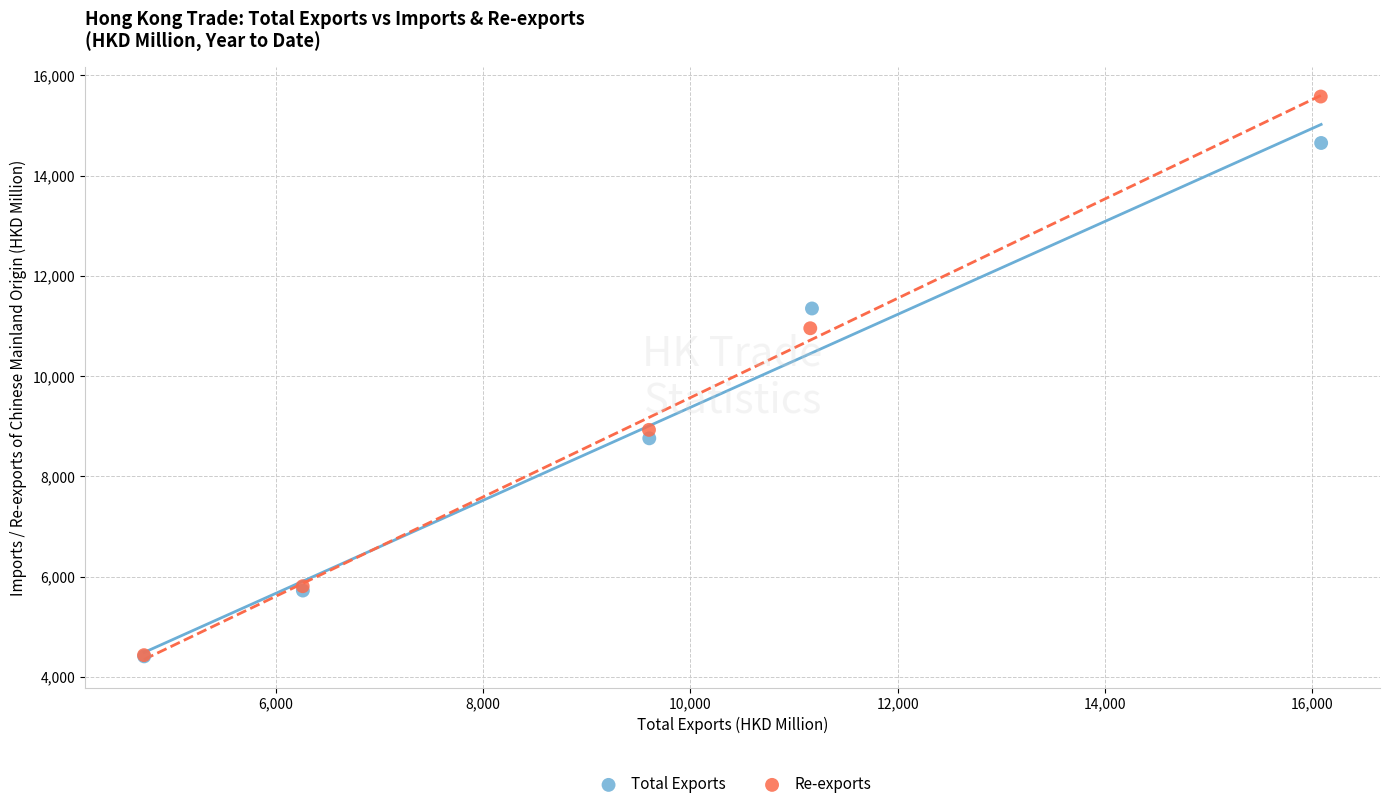

Which series has the widest spread of Y values?

Re-exports